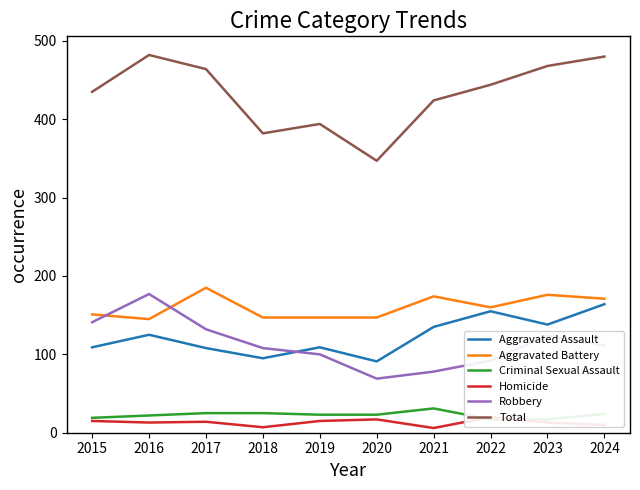

Reading right to left, list all the values displayed in this chart.

Aggravated Assault: 2024=164	2023=138	2022=155	2021=135	2020=91	2019=109	2018=95	2017=108	2016=125	2015=109
Aggravated Battery: 2024=171	2023=176	2022=160	2021=174	2020=147	2019=147	2018=147	2017=185	2016=145	2015=151
Criminal Sexual Assault: 2024=24	2023=17	2022=17	2021=31	2020=23	2019=23	2018=25	2017=25	2016=22	2015=19
Homicide: 2024=10	2023=13	2022=20	2021=6	2020=17	2019=15	2018=7	2017=14	2016=13	2015=15
Robbery: 2024=111	2023=124	2022=92	2021=78	2020=69	2019=100	2018=108	2017=132	2016=177	2015=141
Total: 2024=480	2023=468	2022=444	2021=424	2020=347	2019=394	2018=382	2017=464	2016=482	2015=435